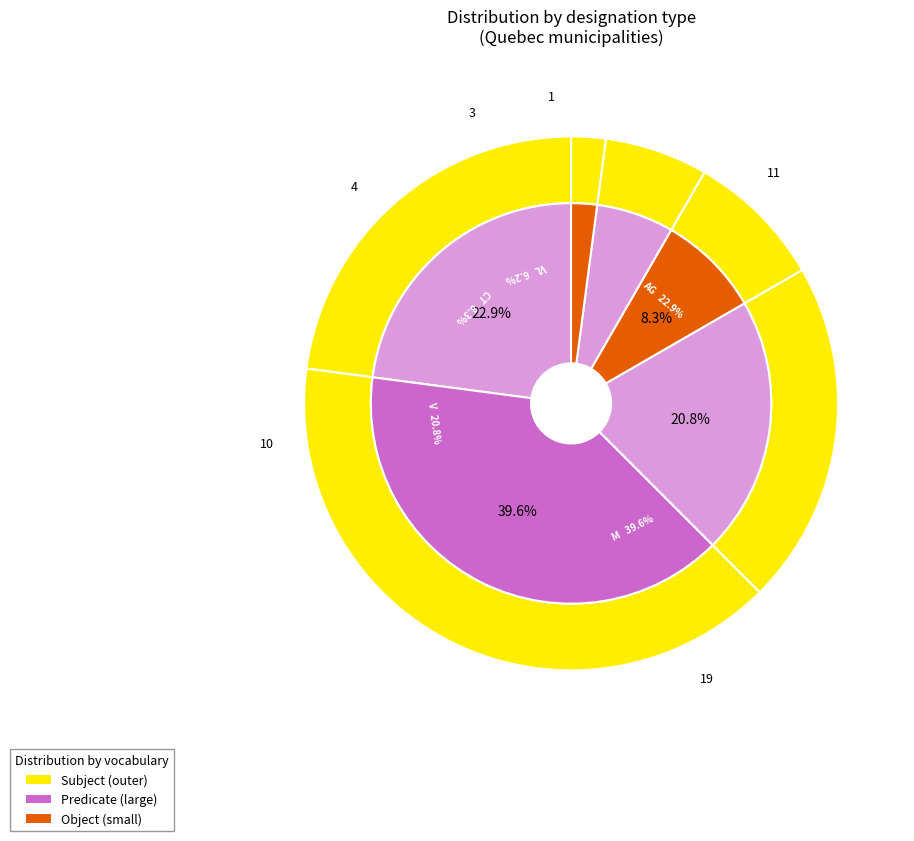

Is V the majority of the pie?

No